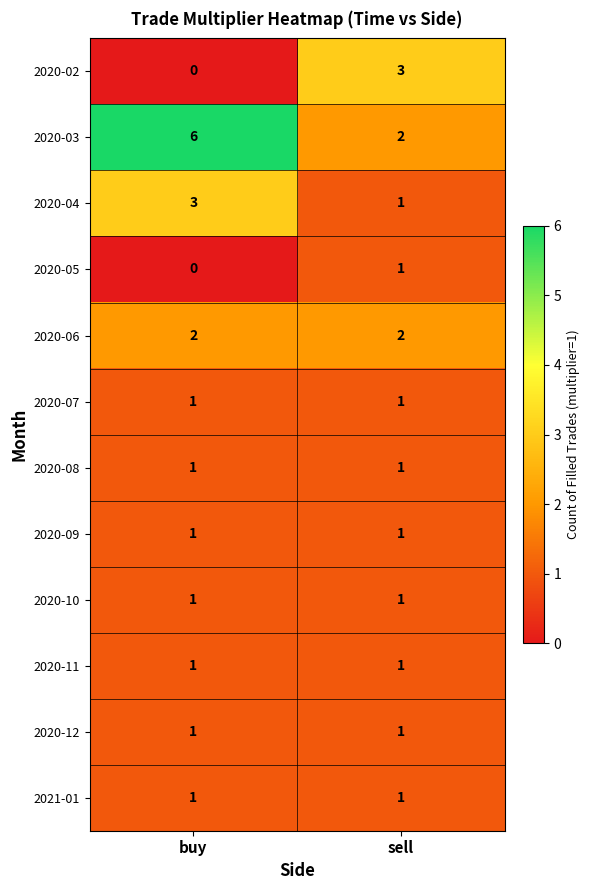

The value of 2020-06 at buy is 2. True or false?

True